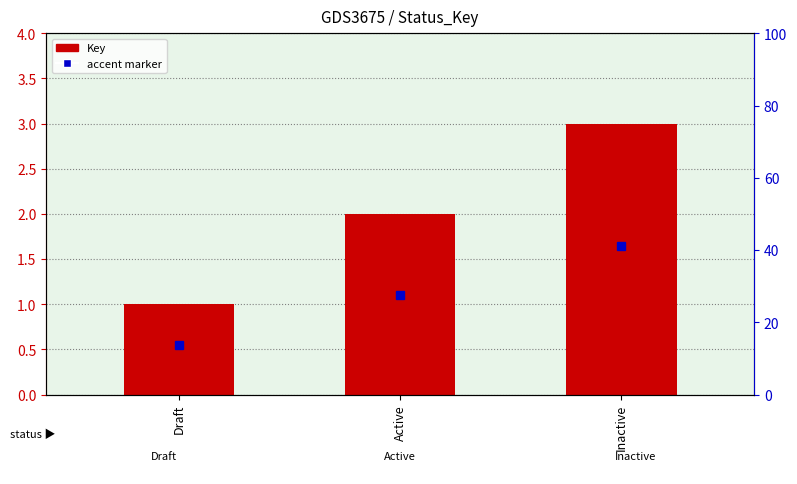

How many bars are there in total?

3